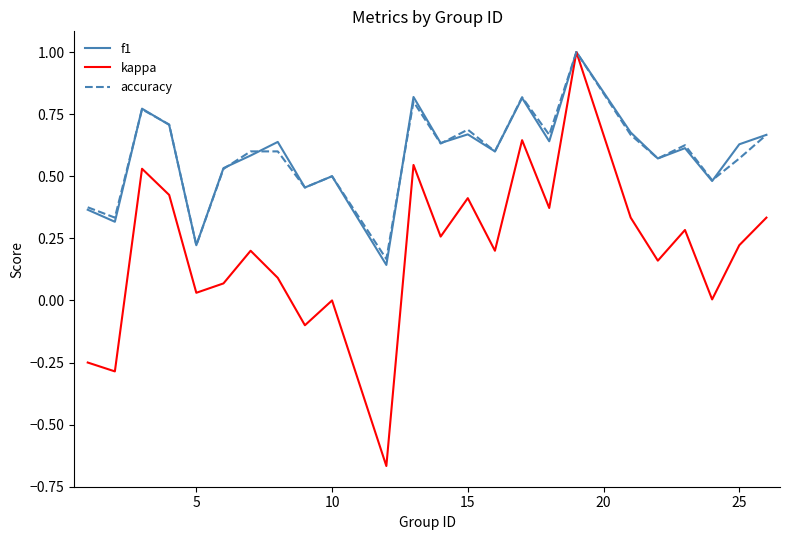

Which series has the largest range (max minus min)?

kappa